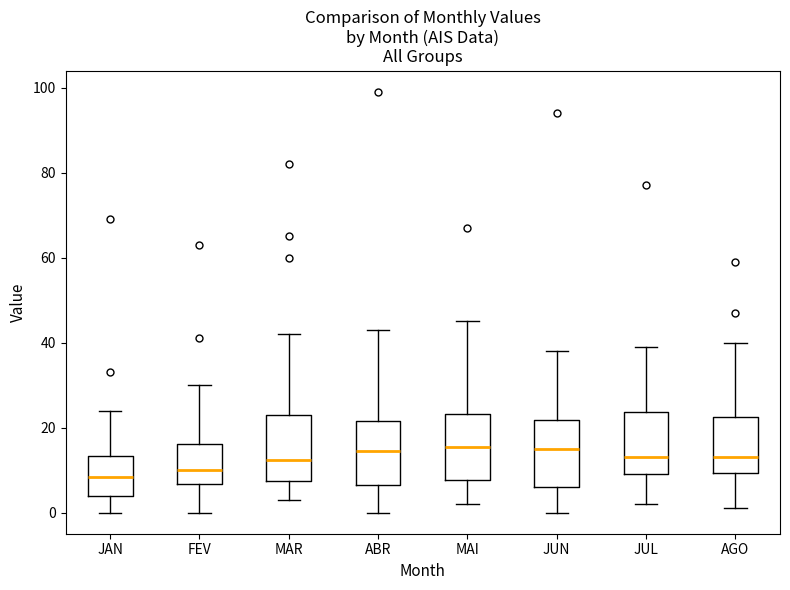

Reading left to right, read every box against the y-axis: the position of its median line, the range the box covers, and the ends of its whiskers. The values are not printed on the chart, so give them approximately, as read against the axis.

JAN: median 8, box 4 to 14, whiskers 0 to 24
FEV: median 10, box 6 to 16, whiskers 0 to 30
MAR: median 12, box 8 to 24, whiskers 4 to 42
ABR: median 14, box 6 to 22, whiskers 0 to 44
MAI: median 16, box 8 to 24, whiskers 2 to 46
JUN: median 16, box 6 to 22, whiskers 0 to 38
JUL: median 14, box 10 to 24, whiskers 2 to 40
AGO: median 14, box 10 to 22, whiskers 2 to 40